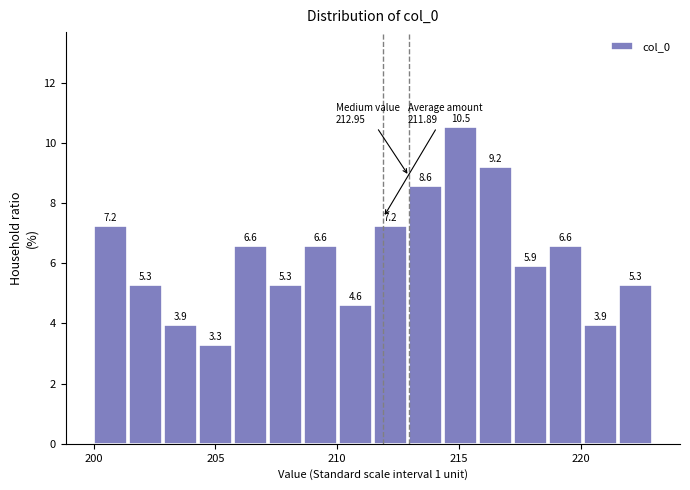

Around what value on the x-axis is the tallest bar? Give the approximate position of its centre, as read against the axis.

215.0